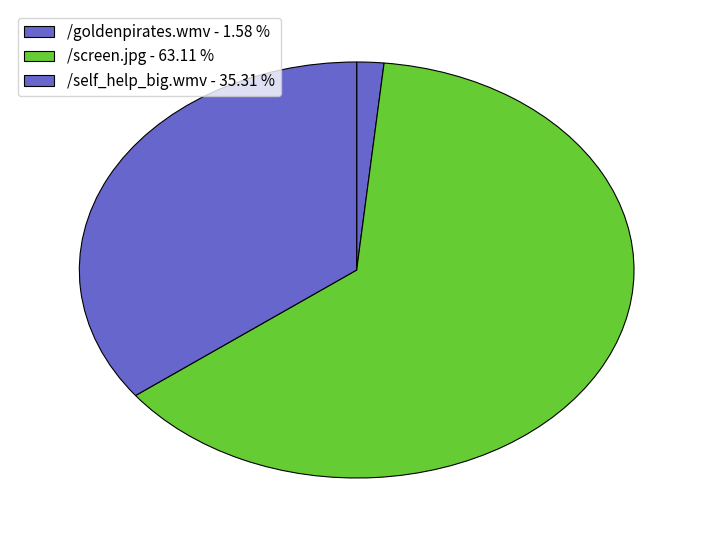

Count the number of slices in the pie.

3